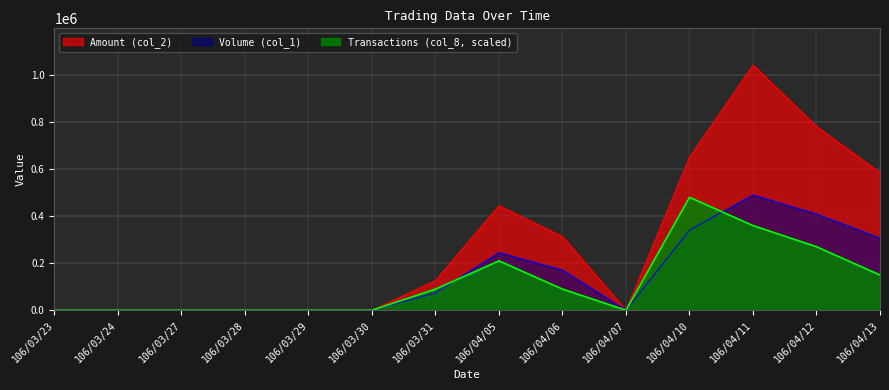

Is it true that Transactions (col_8) equals 270000 at 106/04/12?

True